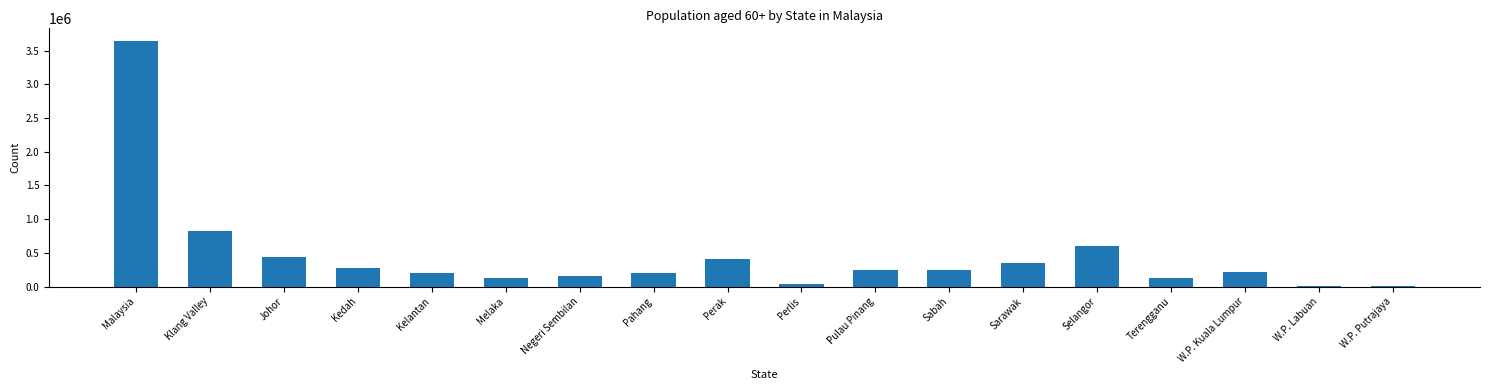

What is the difference between the values at Negeri Sembilan and Terengganu?

30200